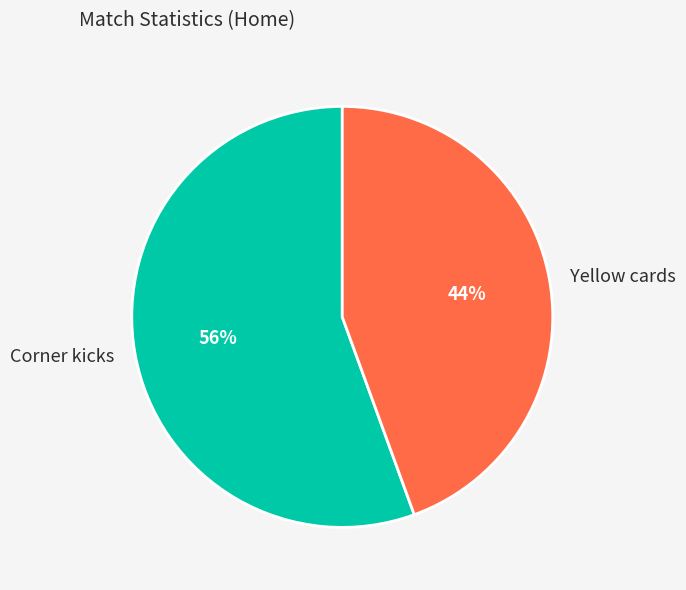

Is it true that Corner kicks is 56% of the pie?

True